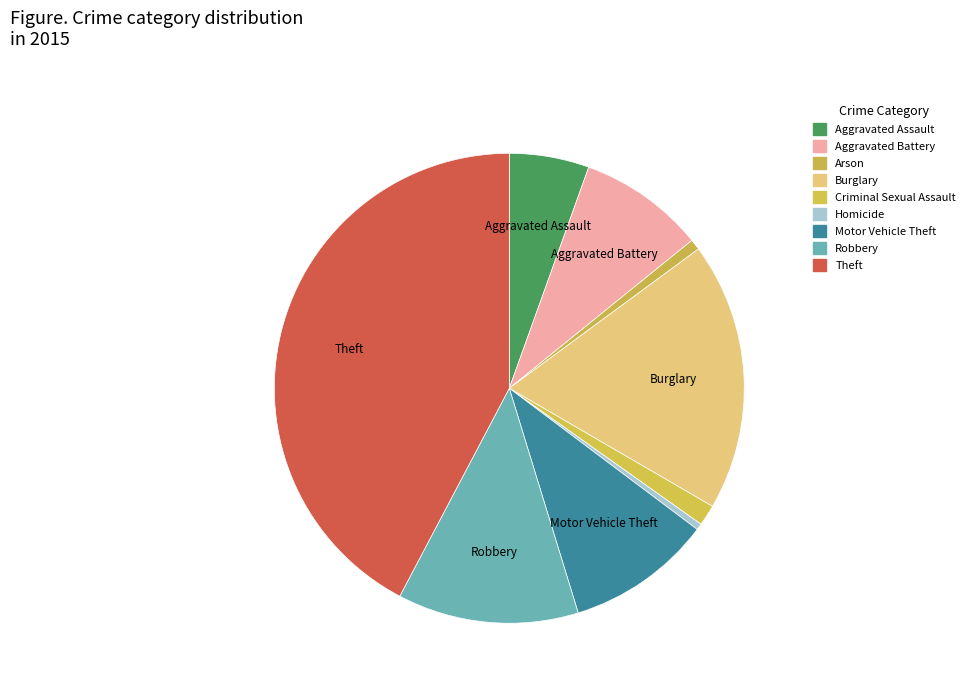

Between Motor Vehicle Theft and Burglary, which is larger?

Burglary